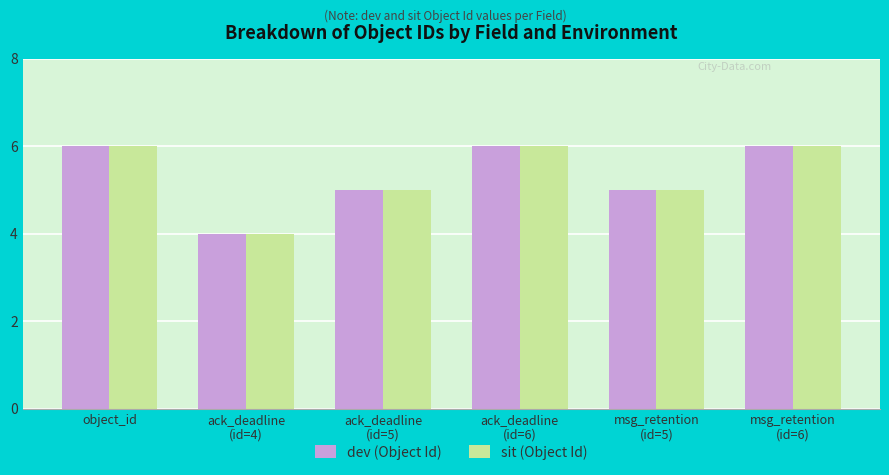

What is the sum of all sit (Object Id) values?

32